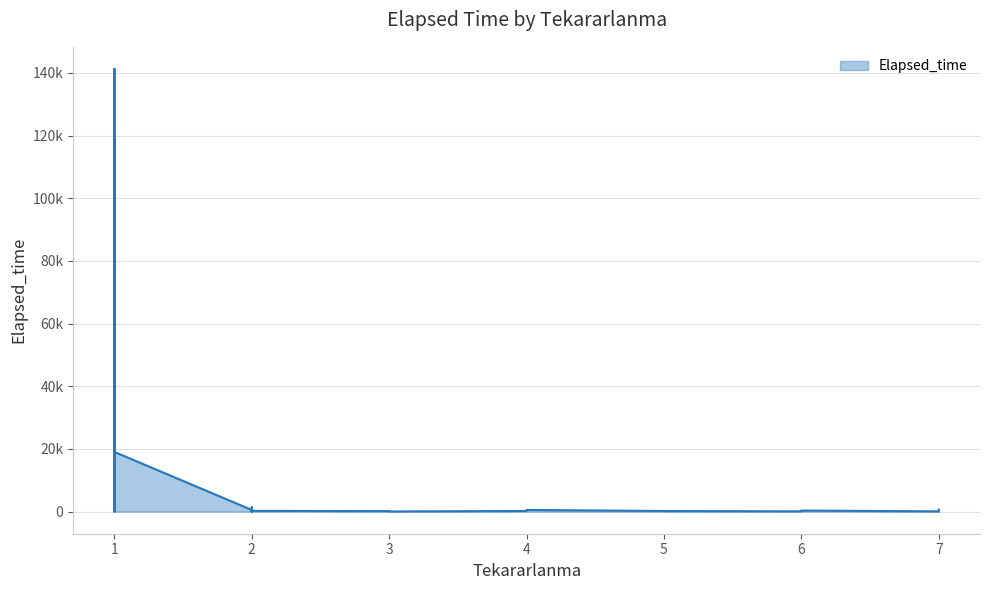

Read the value at 1, to the nearest 100.

100